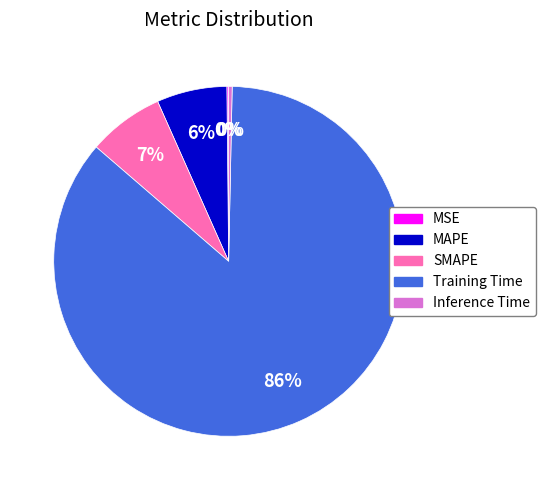

To the nearest percent, what is the average slice percentage?

20%